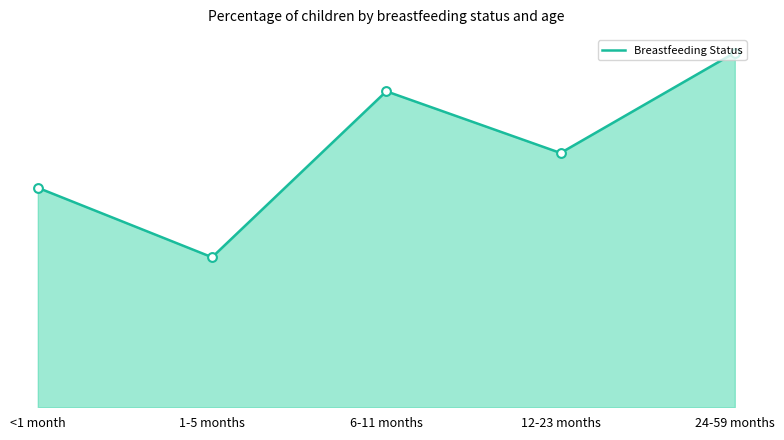

Which has a higher value, 6-11 months or 1-5 months?

6-11 months